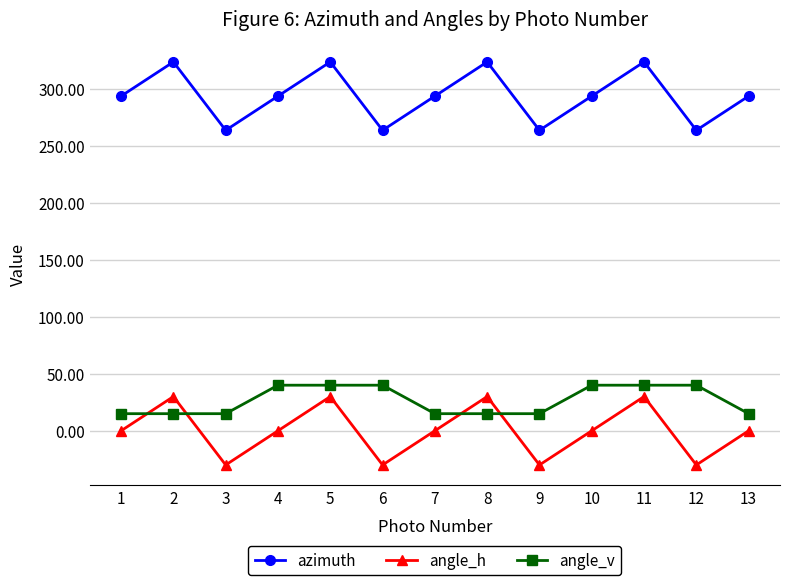

What are all the series names shown in the legend?

azimuth, angle_h, angle_v